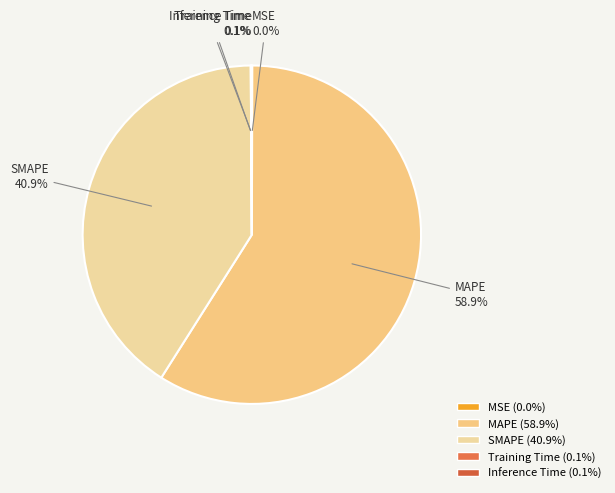

Does MAPE account for over 50% of the chart?

Yes